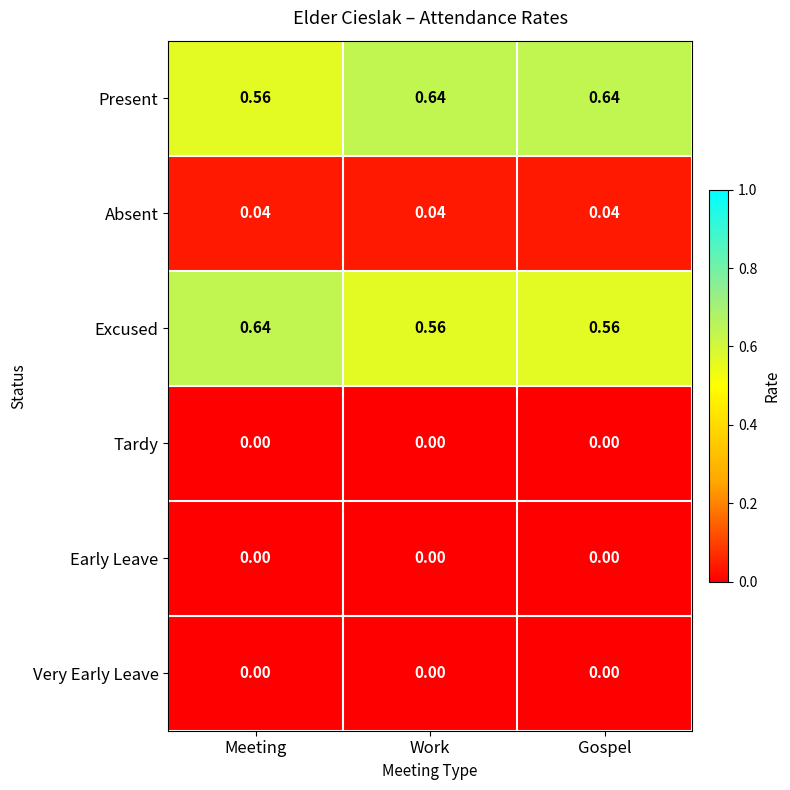

Which series has the largest total across all categories?

Present